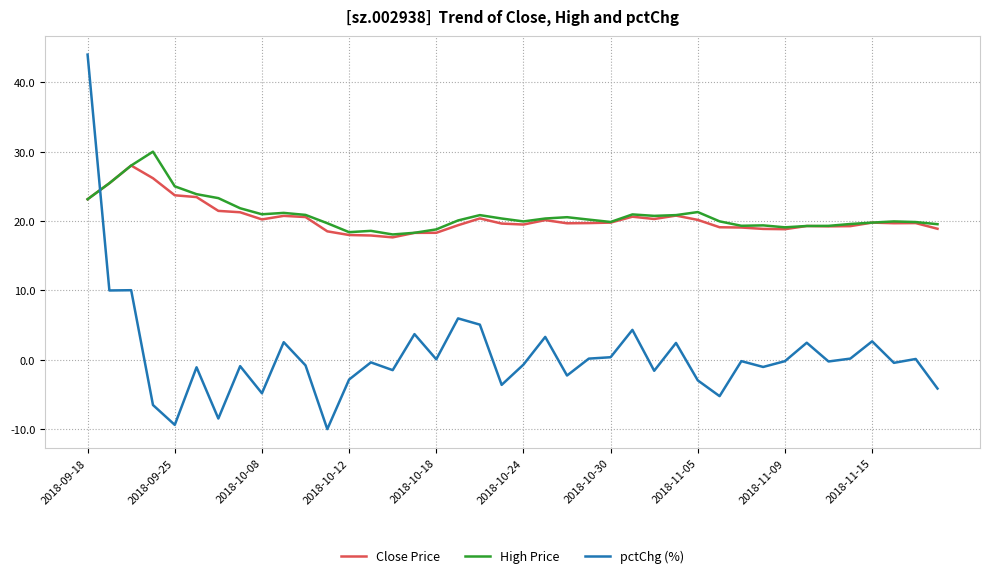

Which series has the widest spread of values?

pctChg (%)